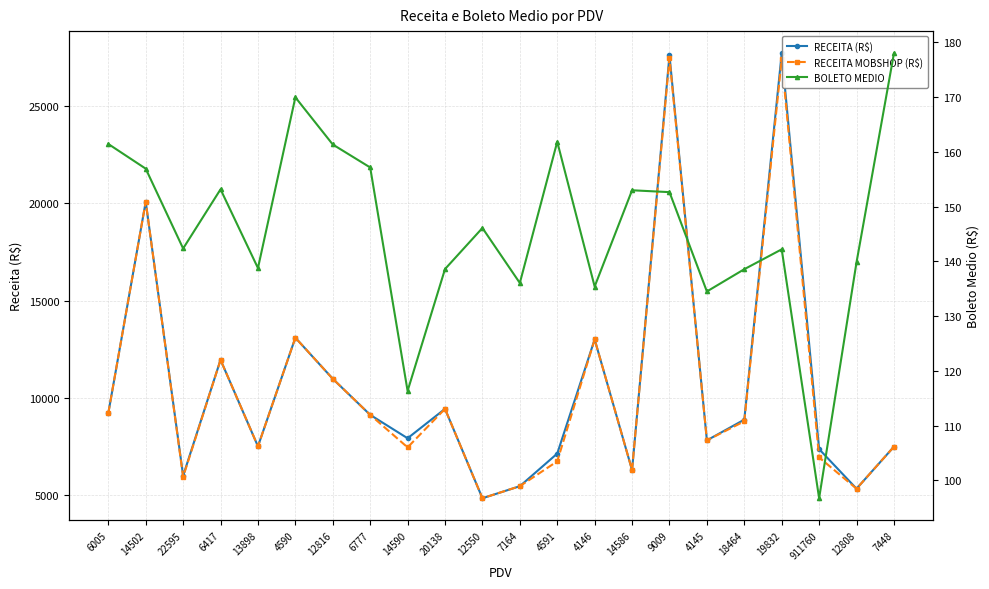

What is the highest value of the RECEITA (R$) series?

27728.8